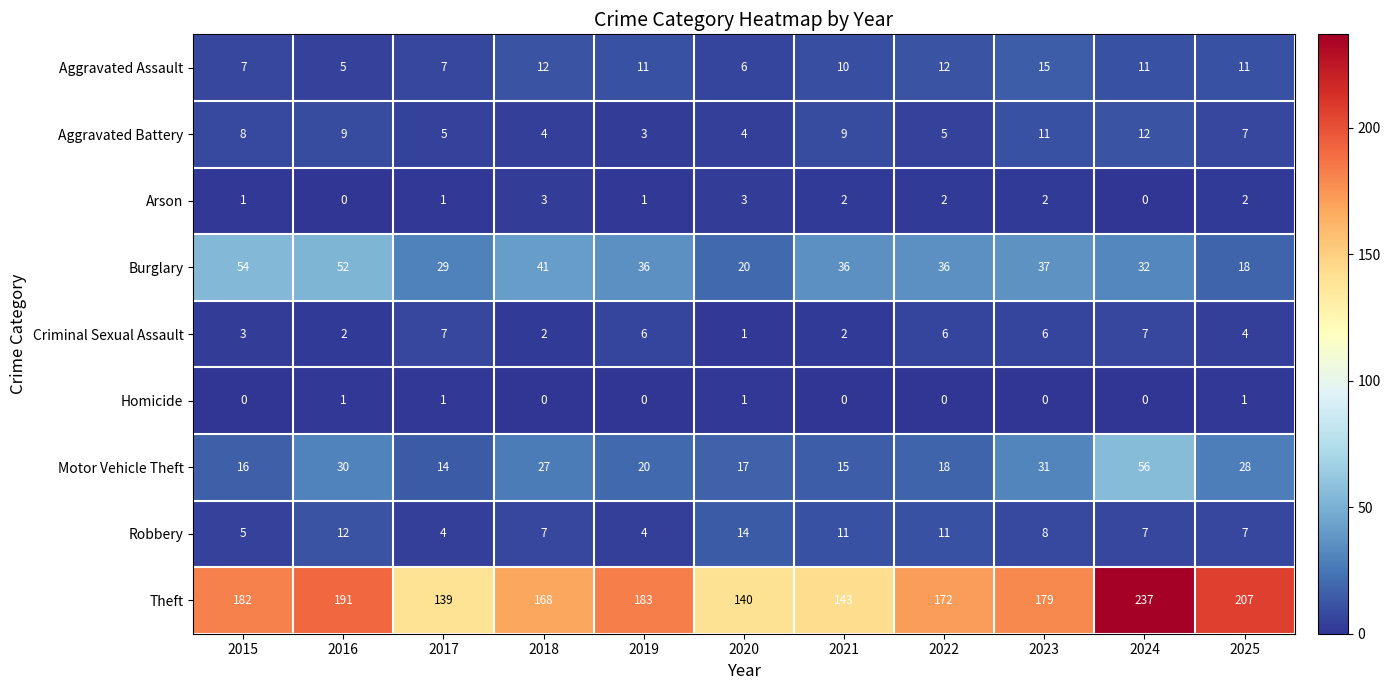

The Aggravated Assault series shows 20 at 2025. True or false?

False